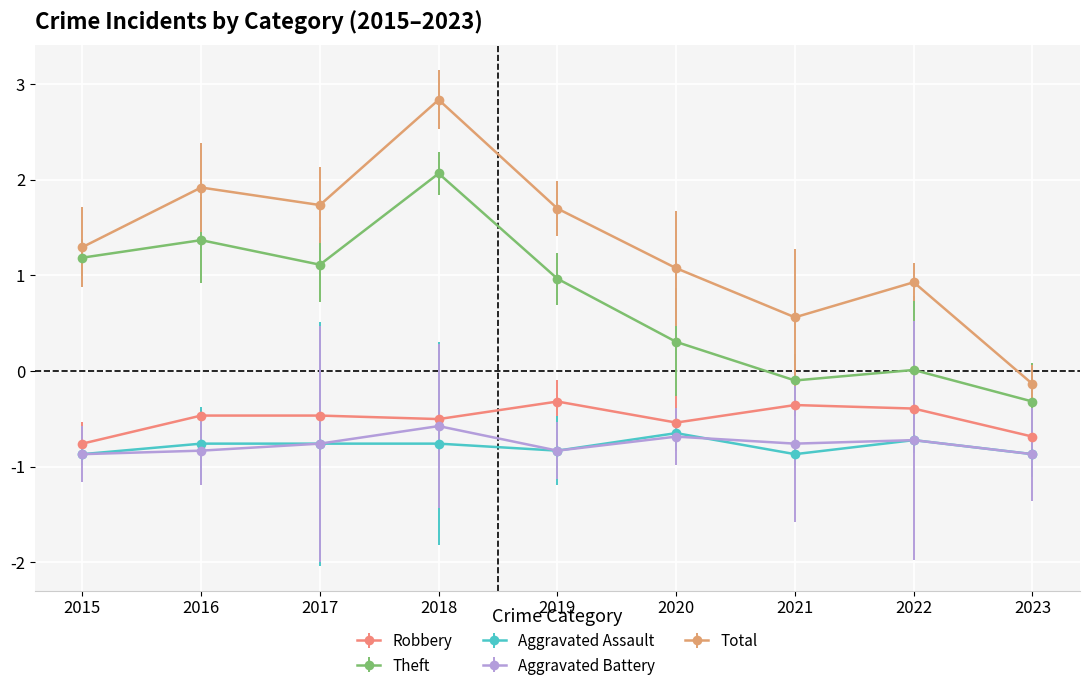

The Aggravated Battery series shows -1.3 at 2016. True or false?

False